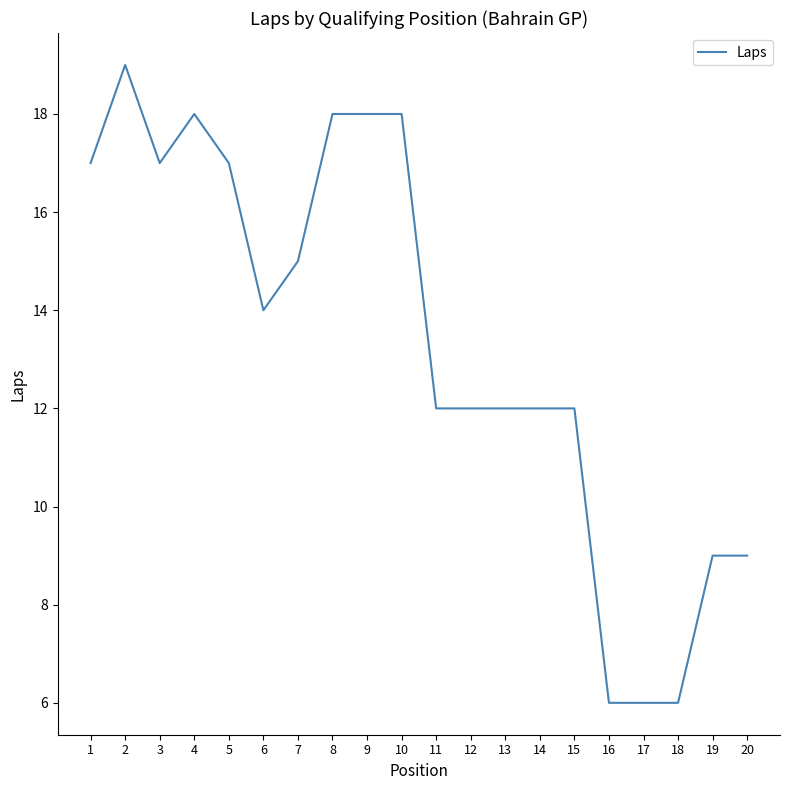

What is the minimum value shown in the chart?

6